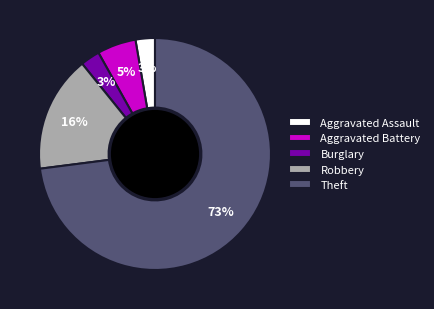

To the nearest percent, what is the average slice percentage?

20%